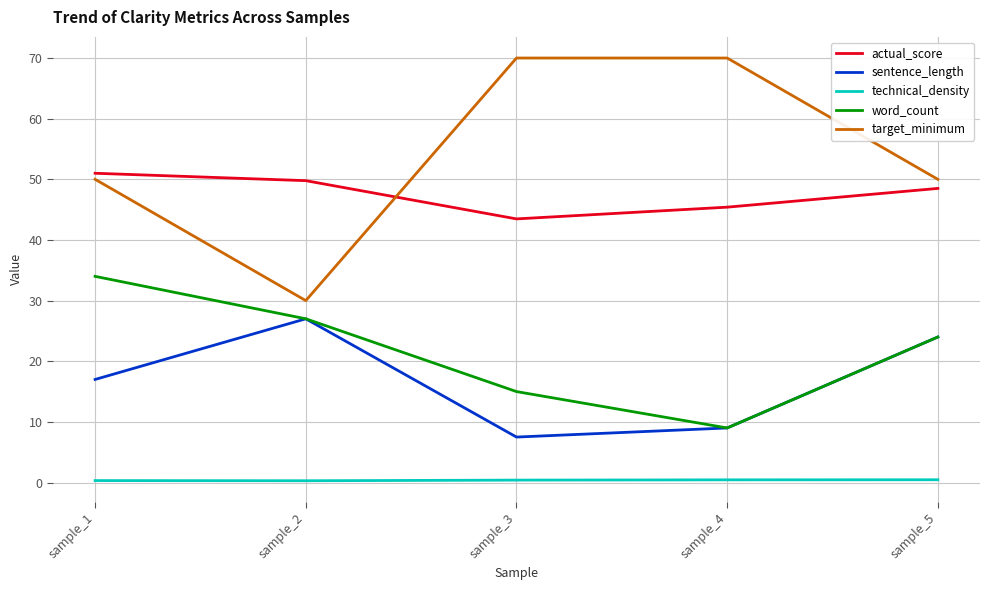

At how many categories does at least one series exceed 29?

5